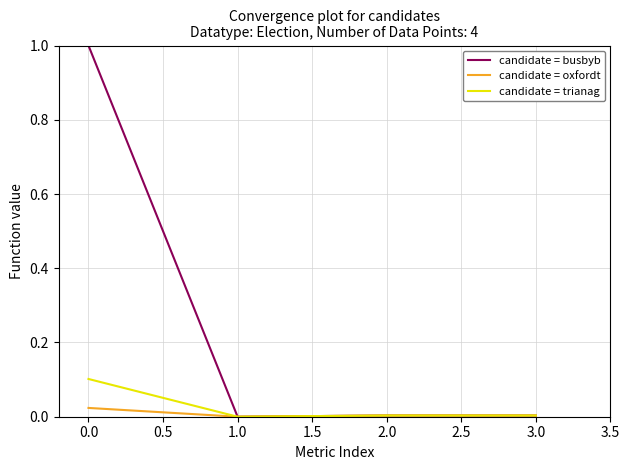

Which series has the widest spread of values?

candidate = busbyb